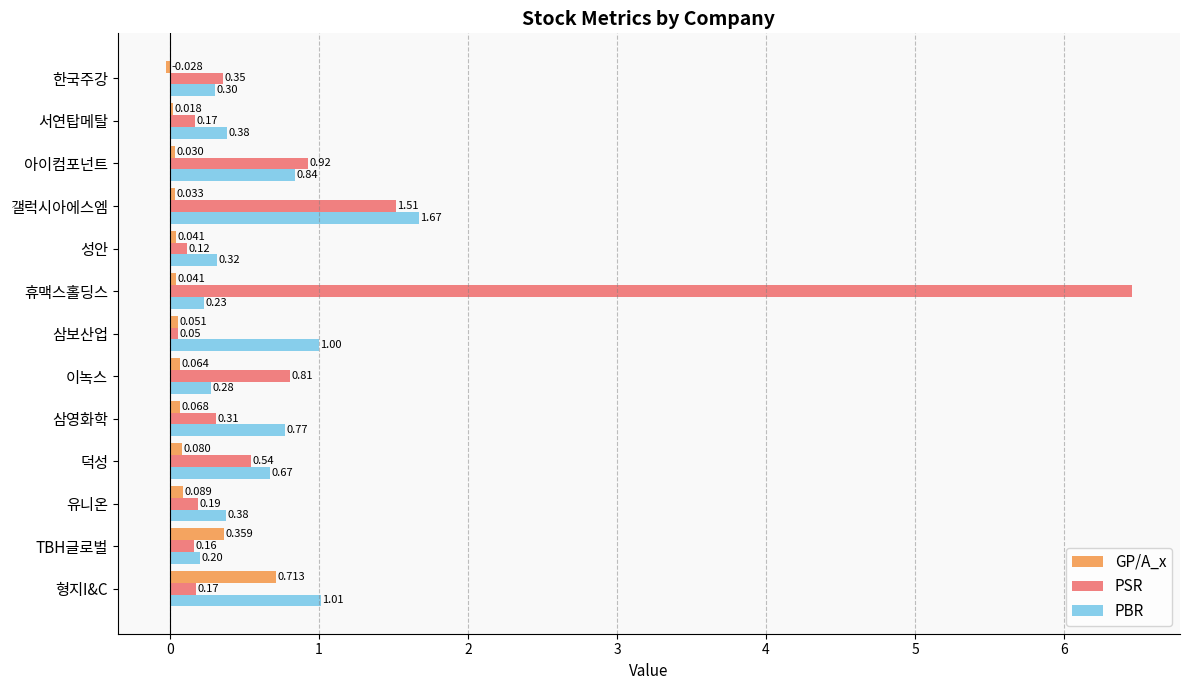

Which series changed the most between TBH글로벌 and 휴맥스홀딩스?

PSR